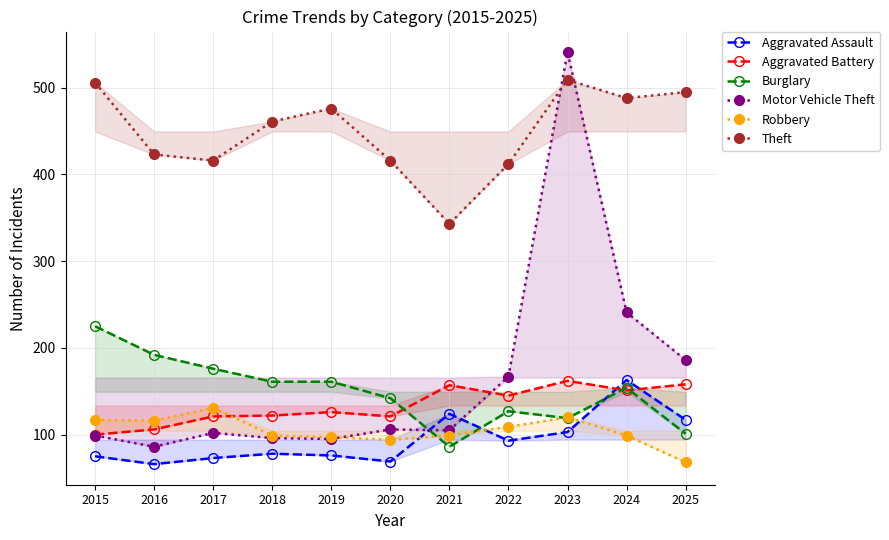

How many interior local peaks does the Theft series have?

2